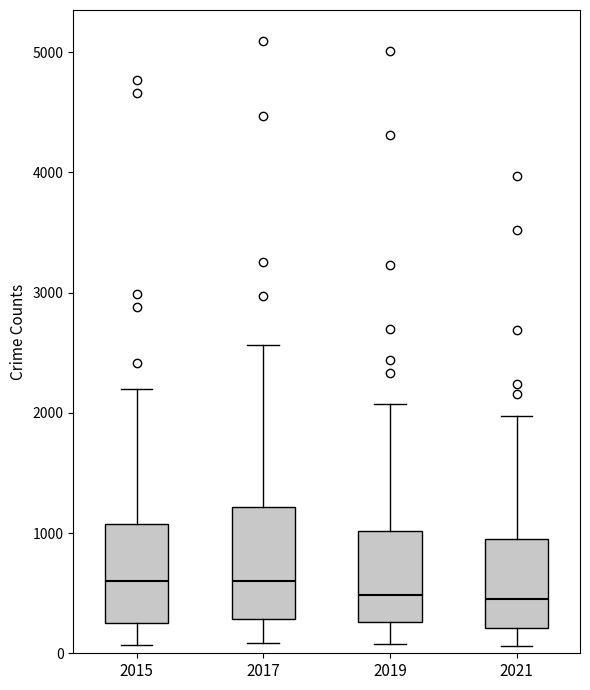

Which box is the tallest, from its lower edge to its upper edge?

2017